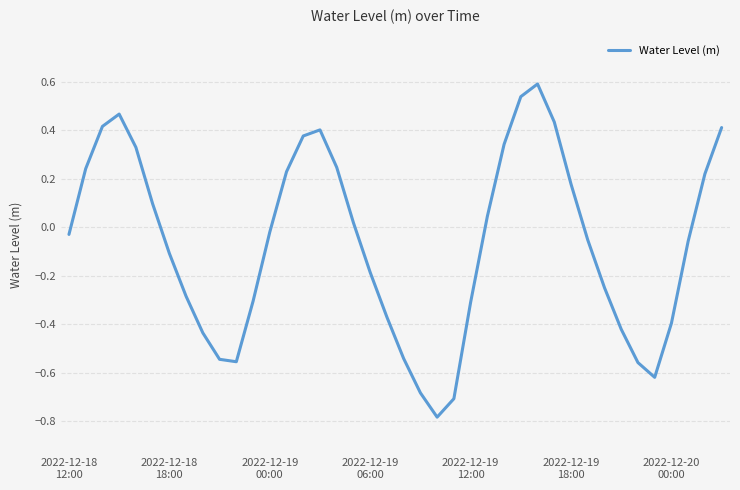

What is the difference between the maximum and minimum values?

1.4